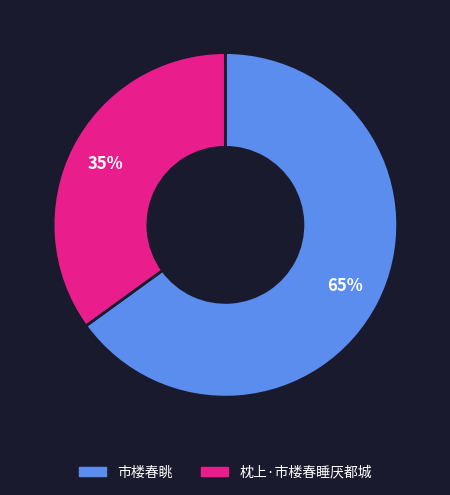

Which category has the biggest portion of the pie?

市楼春眺